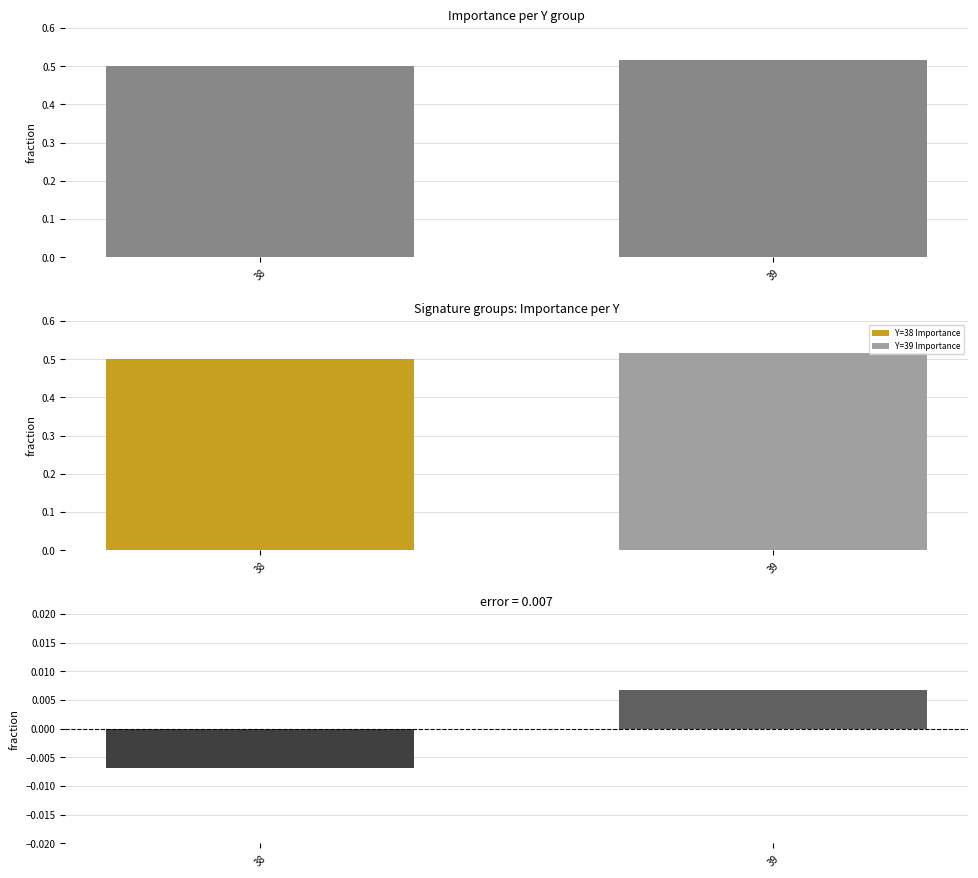

List the labels in order of Importance value, largest first.

39, 38